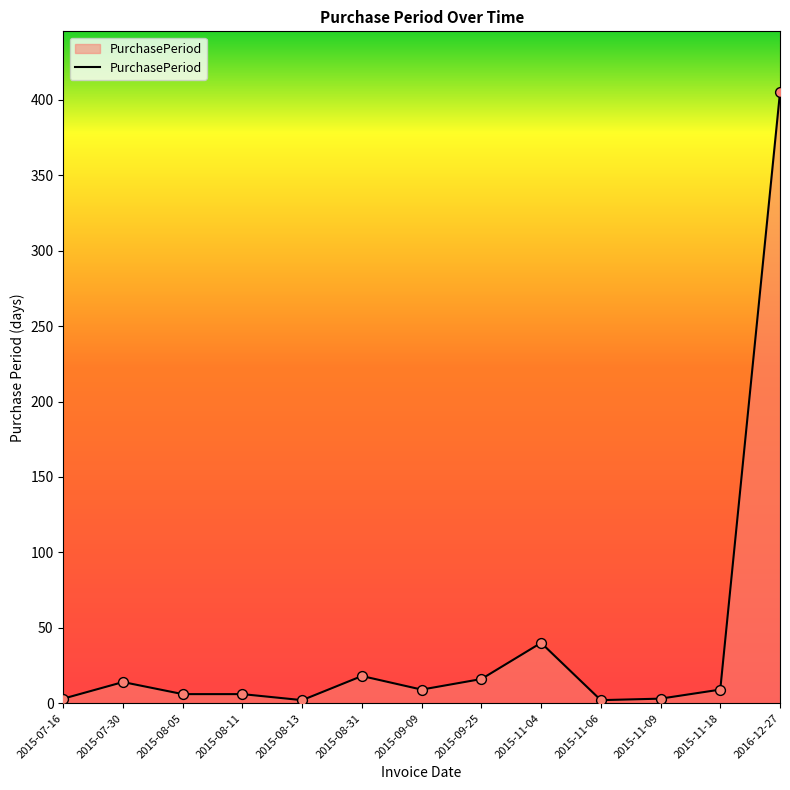

Approximately how many times larger is the value at 2015-08-31 compared to 2015-07-16?

6.0